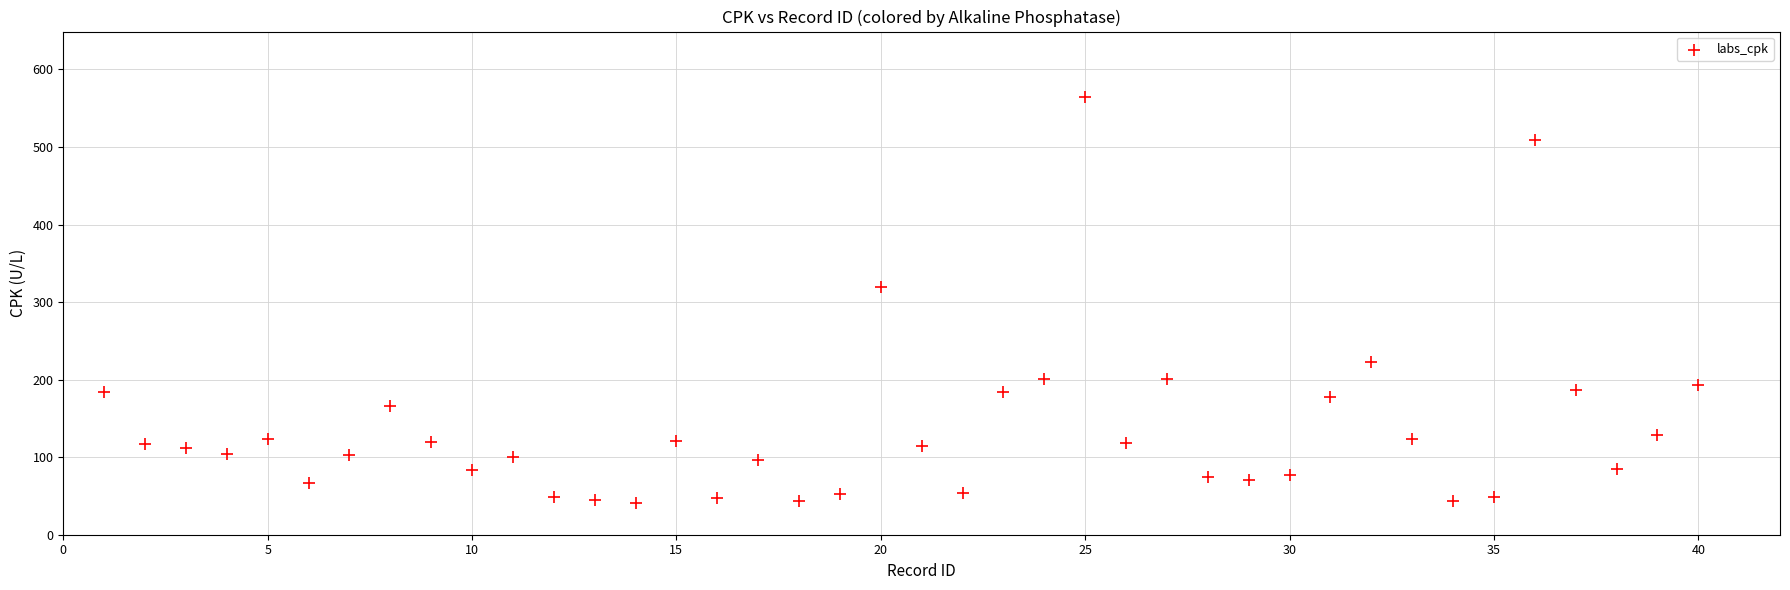

What is the range of X values (max minus min)?

39.0